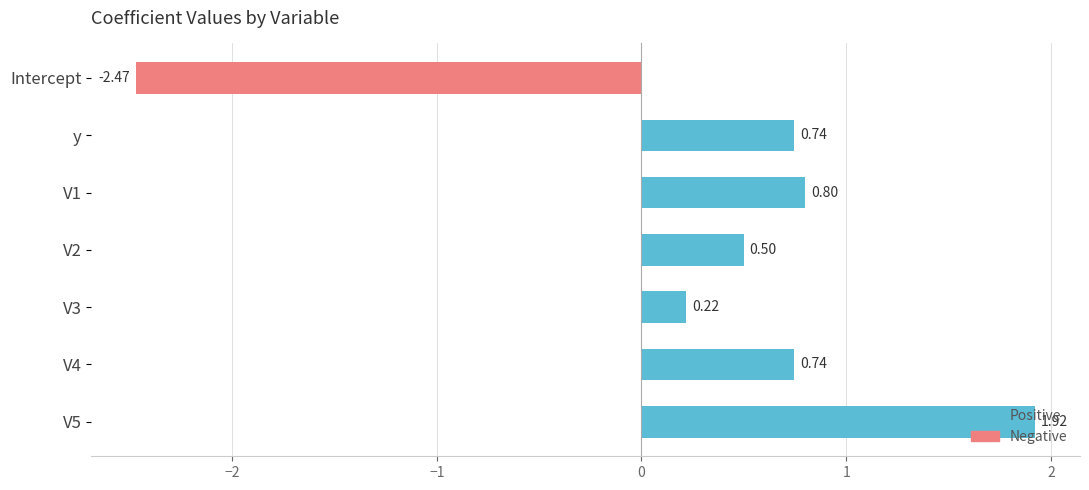

Which label corresponds to the smallest value in the chart?

Intercept